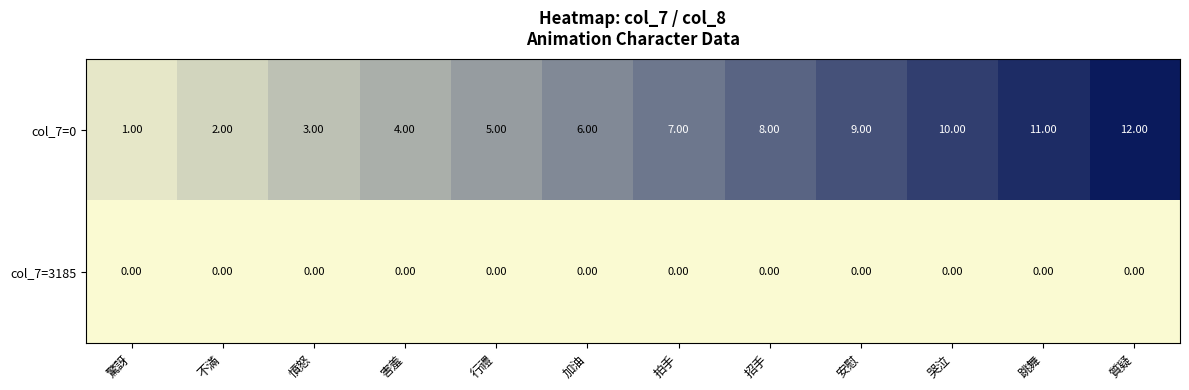

Rank the series by their average value, from highest to lowest.

col_7=0, col_7=3185